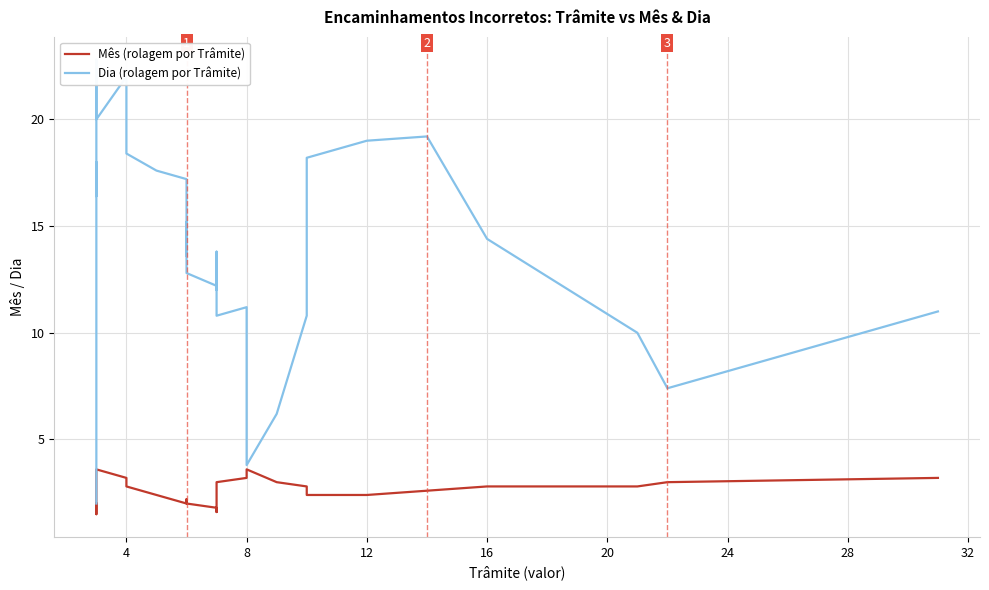

Does the chart display data point markers on the line(s)?

No